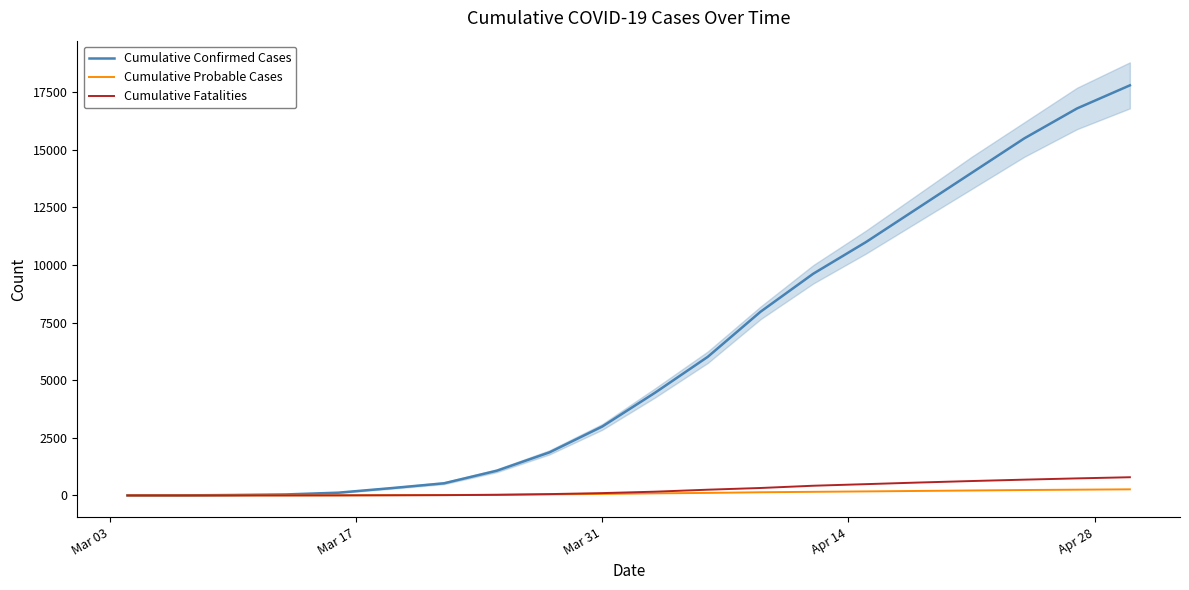

What is the highest value of the Cumulative Fatalities series?

790